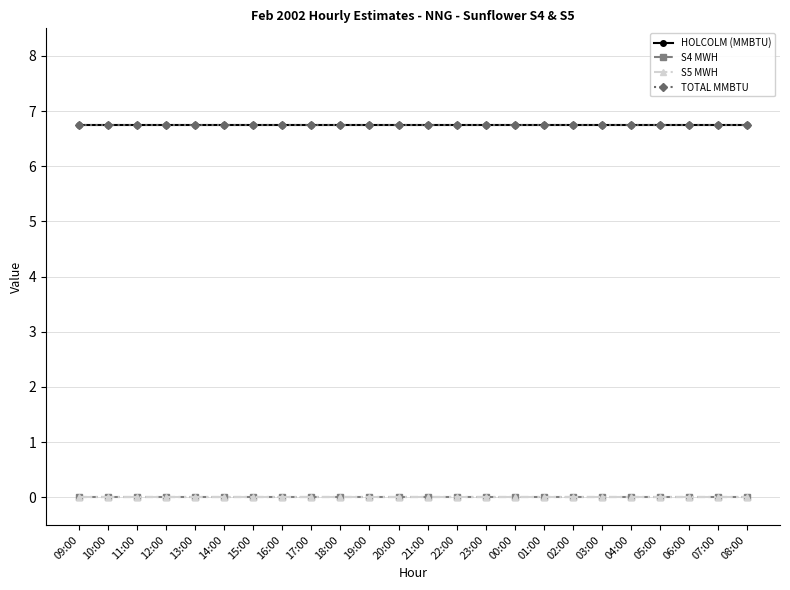

Which series has the largest range (max minus min)?

HOLCOLM (MMBTU)